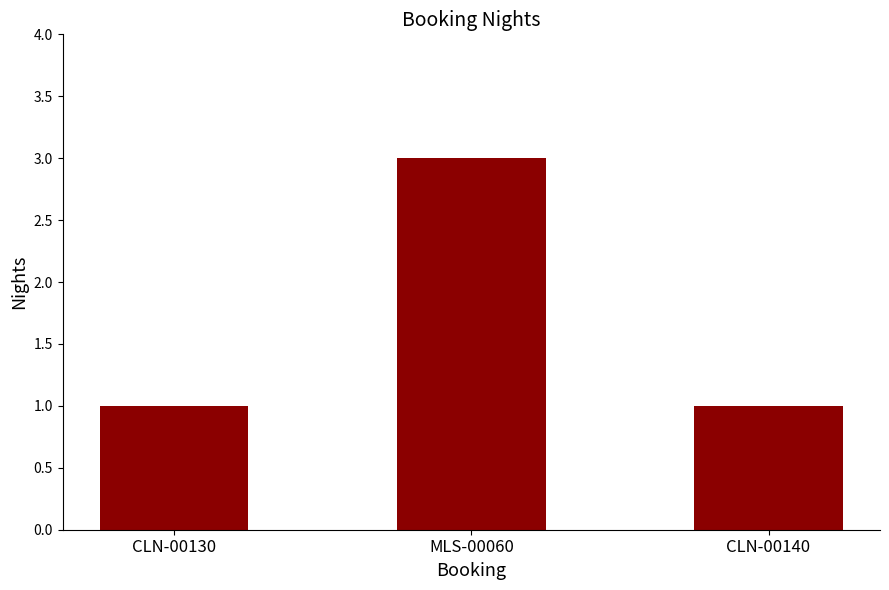

What is the maximum value shown in the chart?

3